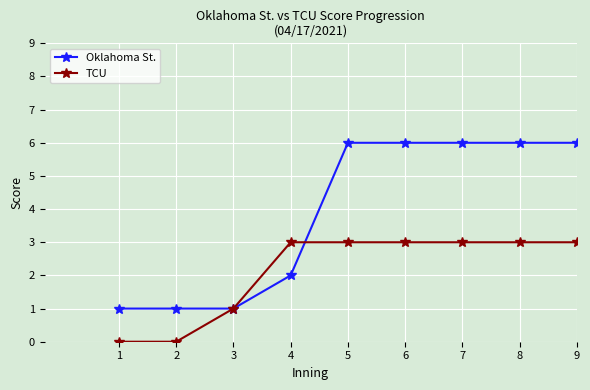

Reading right to left, list all the values displayed in this chart.

Oklahoma St.: 9=6	8=6	7=6	6=6	5=6	4=2	3=1	2=1	1=1
TCU: 9=3	8=3	7=3	6=3	5=3	4=3	3=1	2=0	1=0